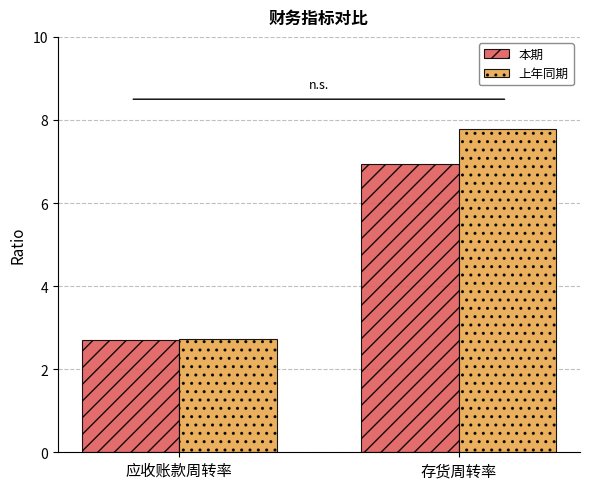

What is the minimum value for 本期?

2.7